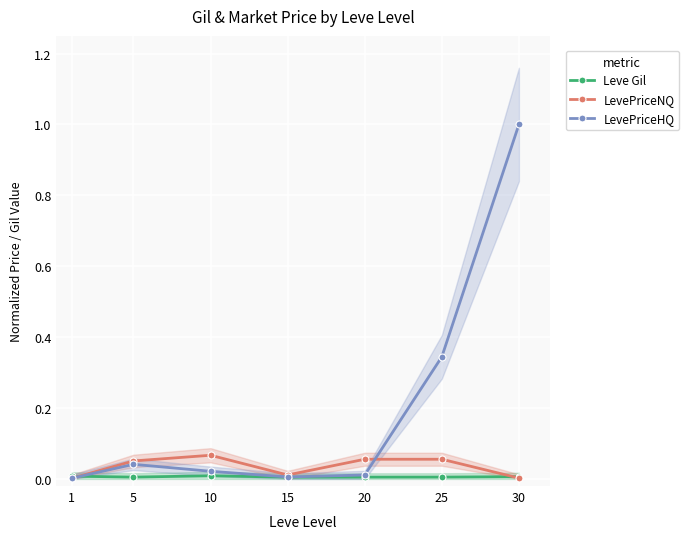

Count the number of data series in this chart.

3